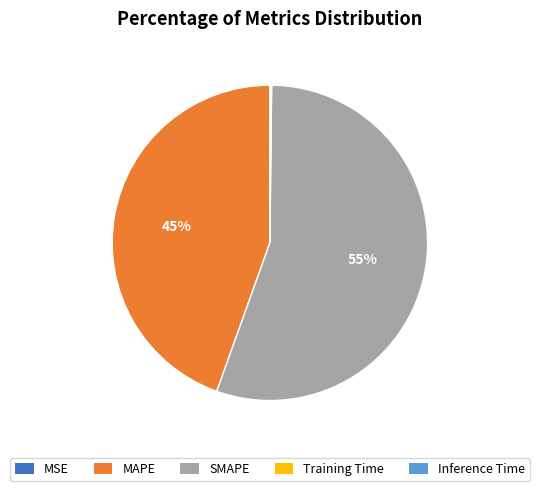

What percentage is the MAPE slice, to the nearest percent?

45%